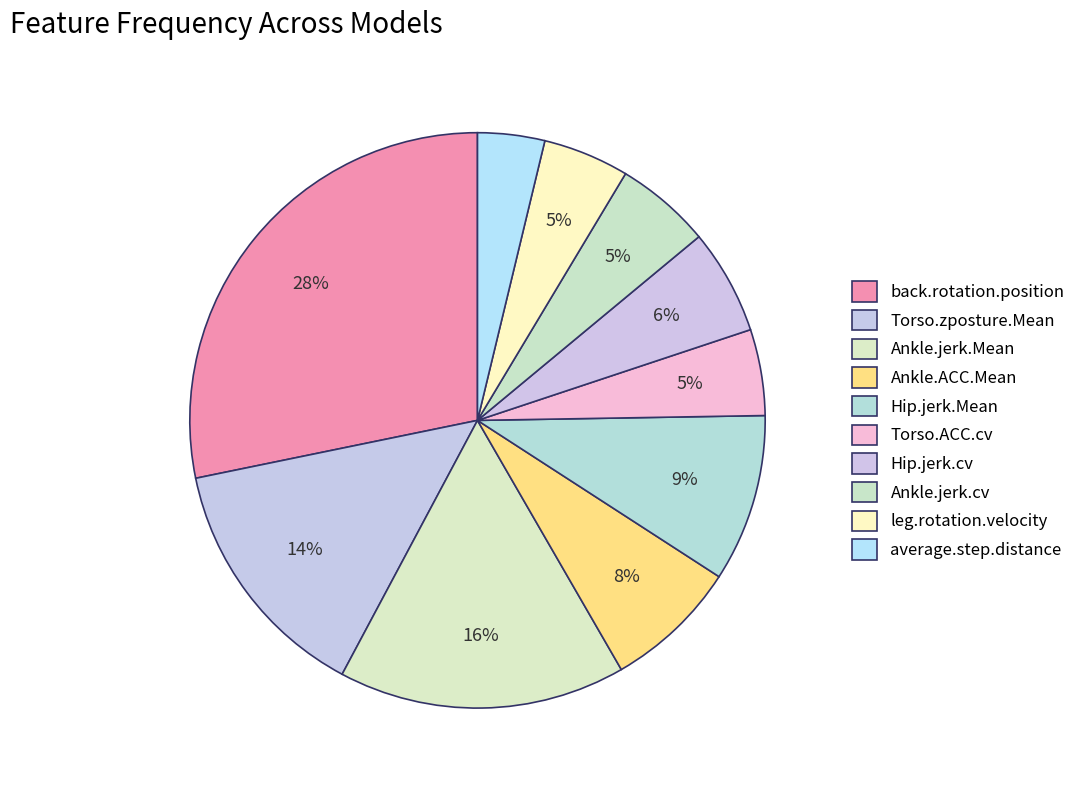

Which category has the biggest portion of the pie?

back.rotation.position